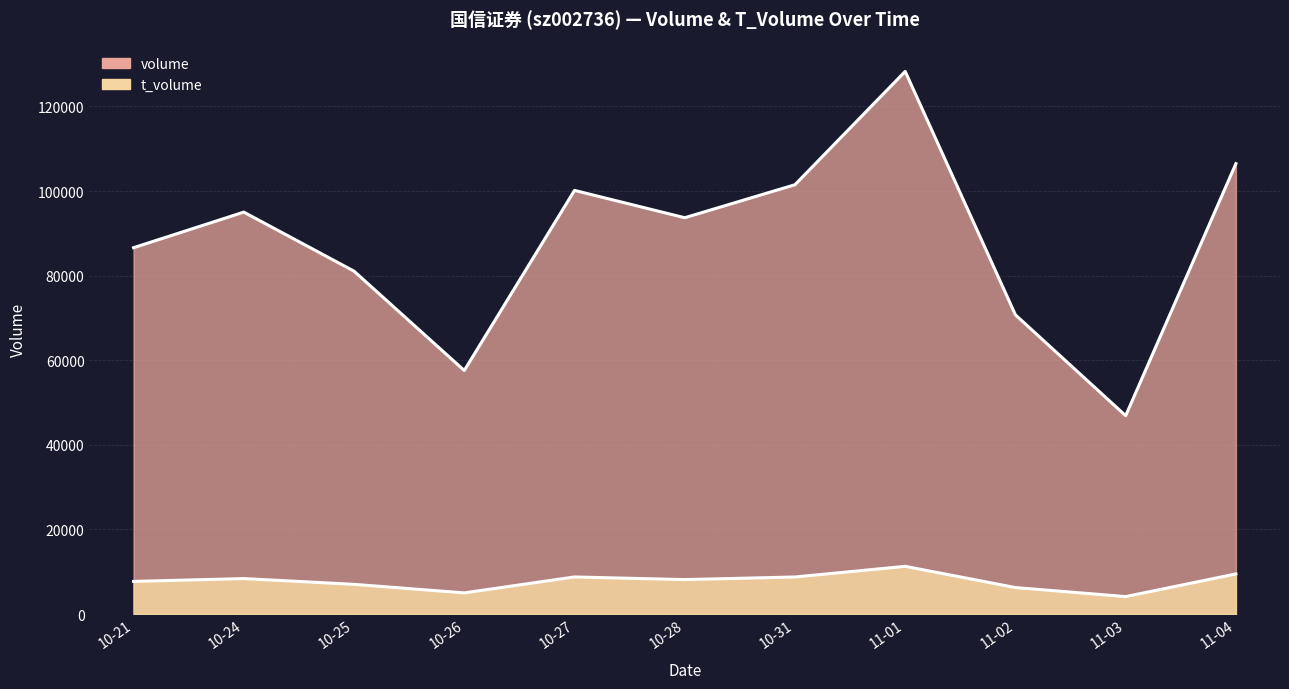

Count the number of data series in this chart.

2